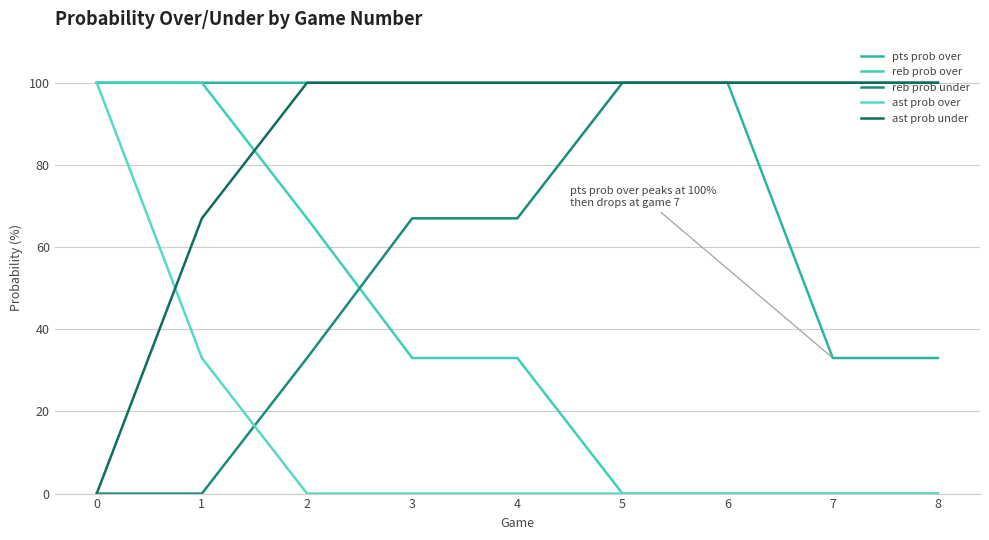

How many lines are shown in the chart?

5